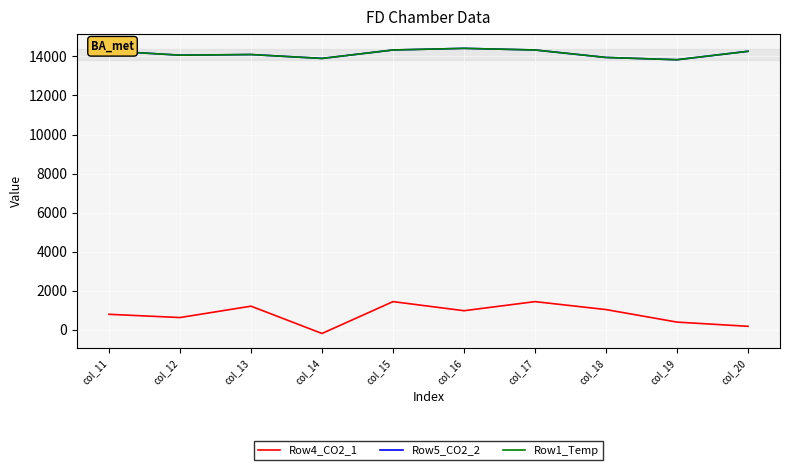

True or false: Row1_Temp and Row4_CO2_1 intersect in this chart.

False